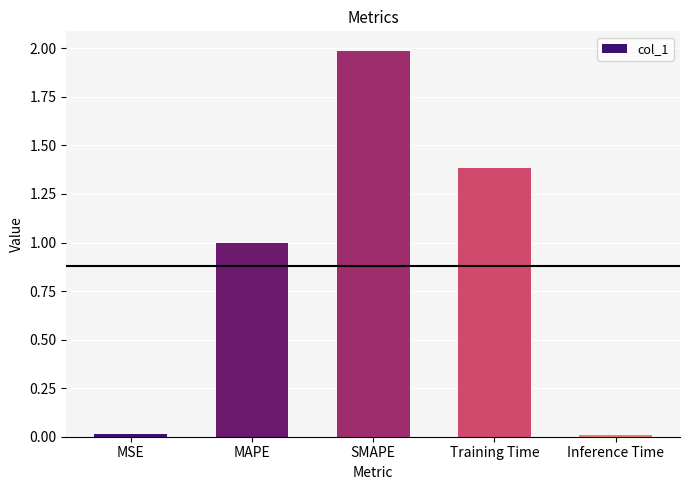

What is the label of the 1st bar from the right?

Inference Time